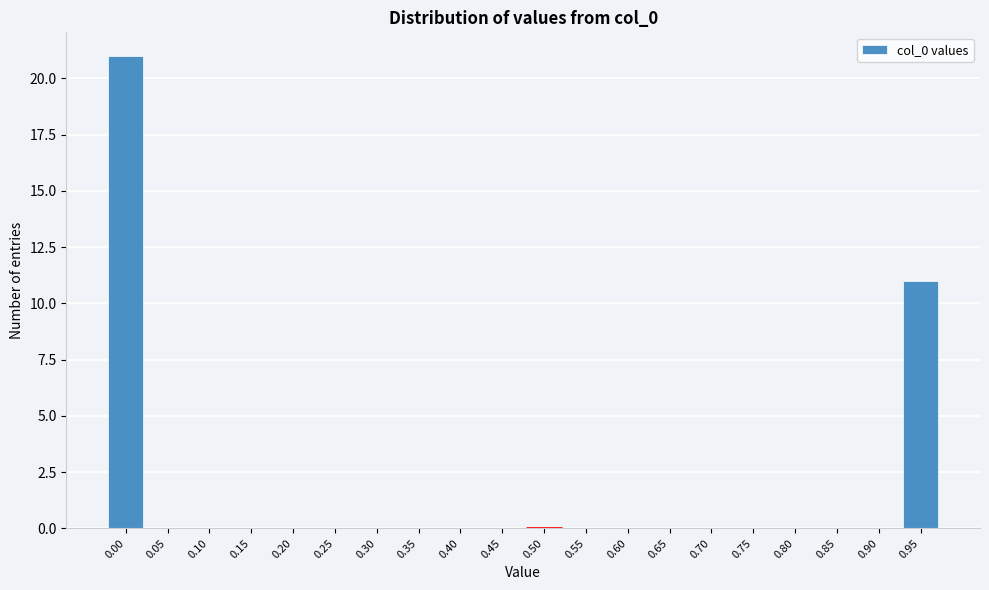

Reading left to right, list all the values displayed in this chart.

0.00=21	0.05=0	0.10=0	0.15=0	0.20=0	0.25=0	0.30=0	0.35=0	0.40=0	0.45=0	0.50=0	0.55=0	0.60=0	0.65=0	0.70=0	0.75=0	0.80=0	0.85=0	0.90=0	0.95=11